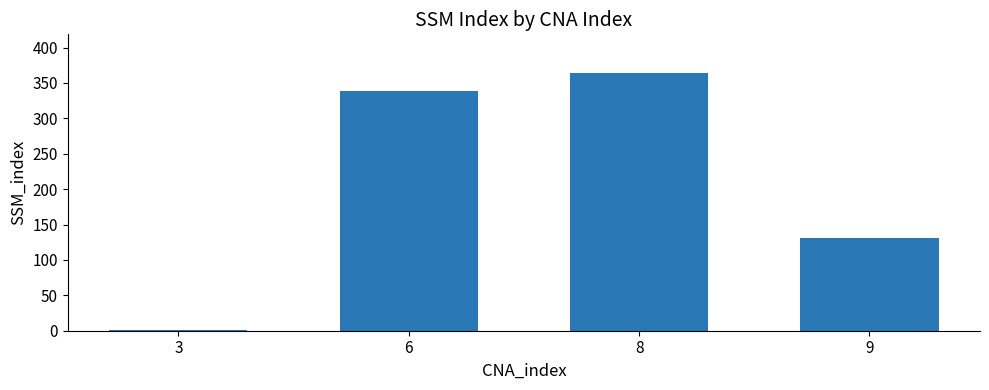

What is the greatest value displayed?

364